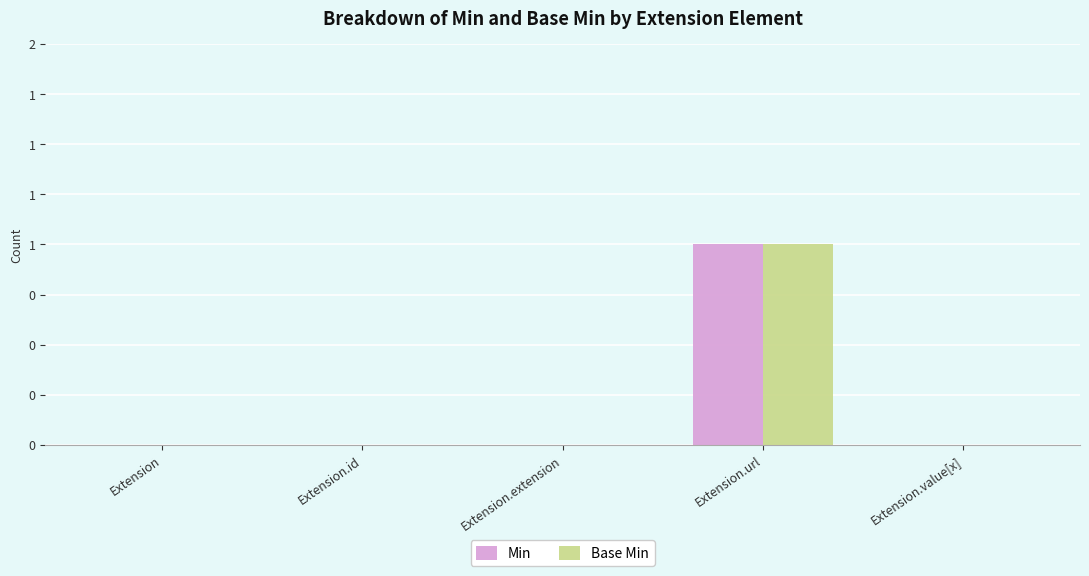

What are all the series names shown in the legend?

Min, Base Min